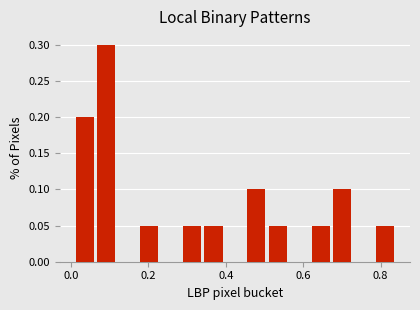

Read against the x-axis, roughly where is the centre of the tallest bar?

0.10